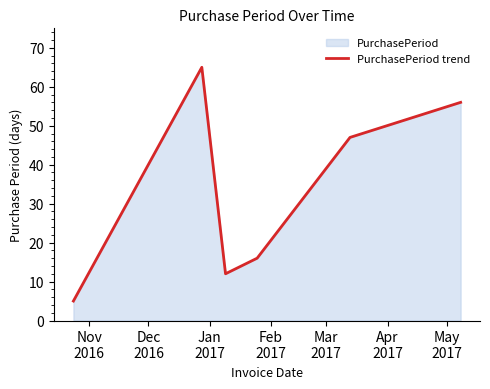

What is the average value?

34